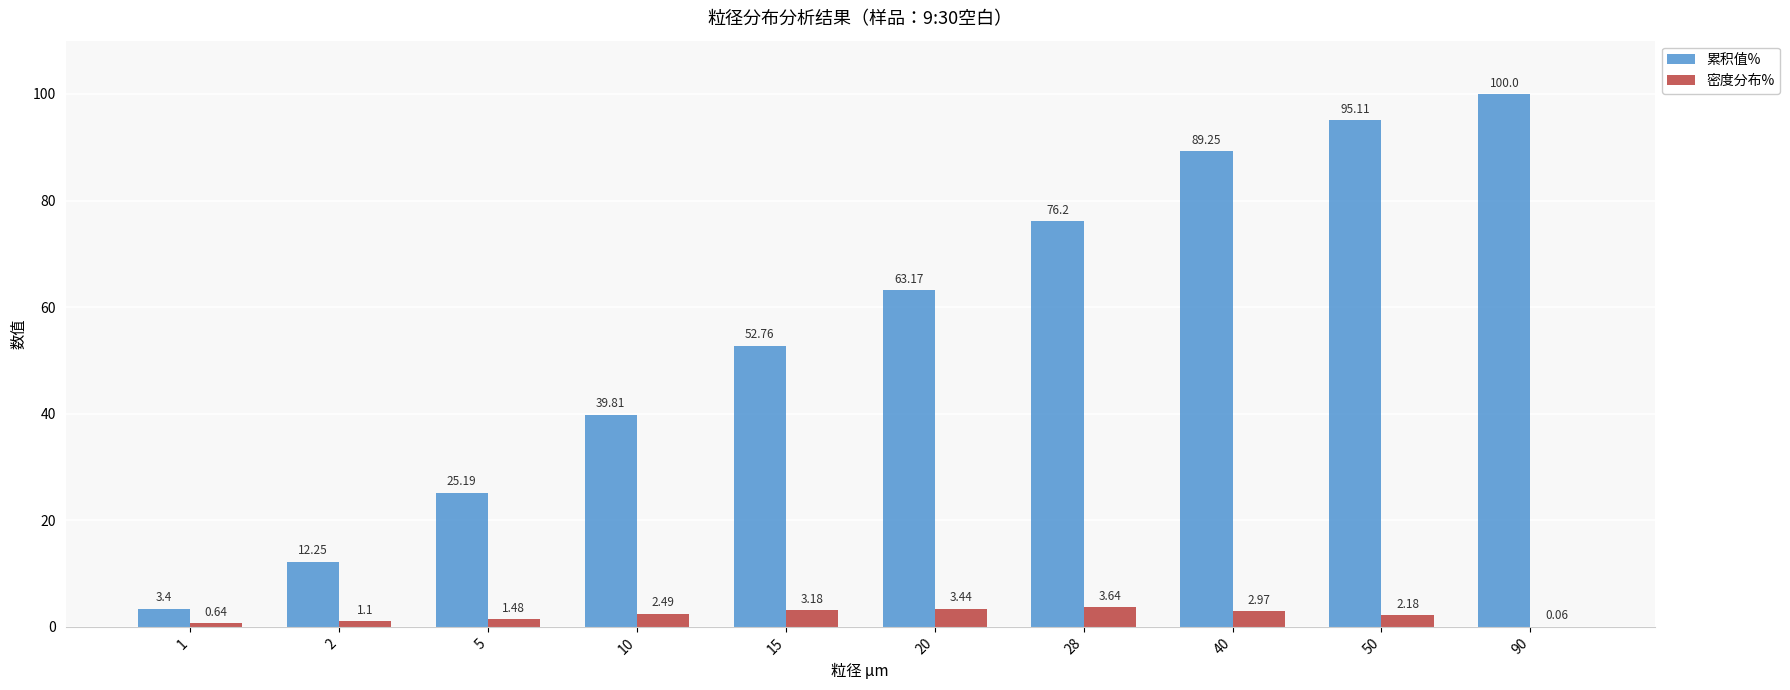

What is the sum of the 密度分布% values at 5 and 40?

4.5